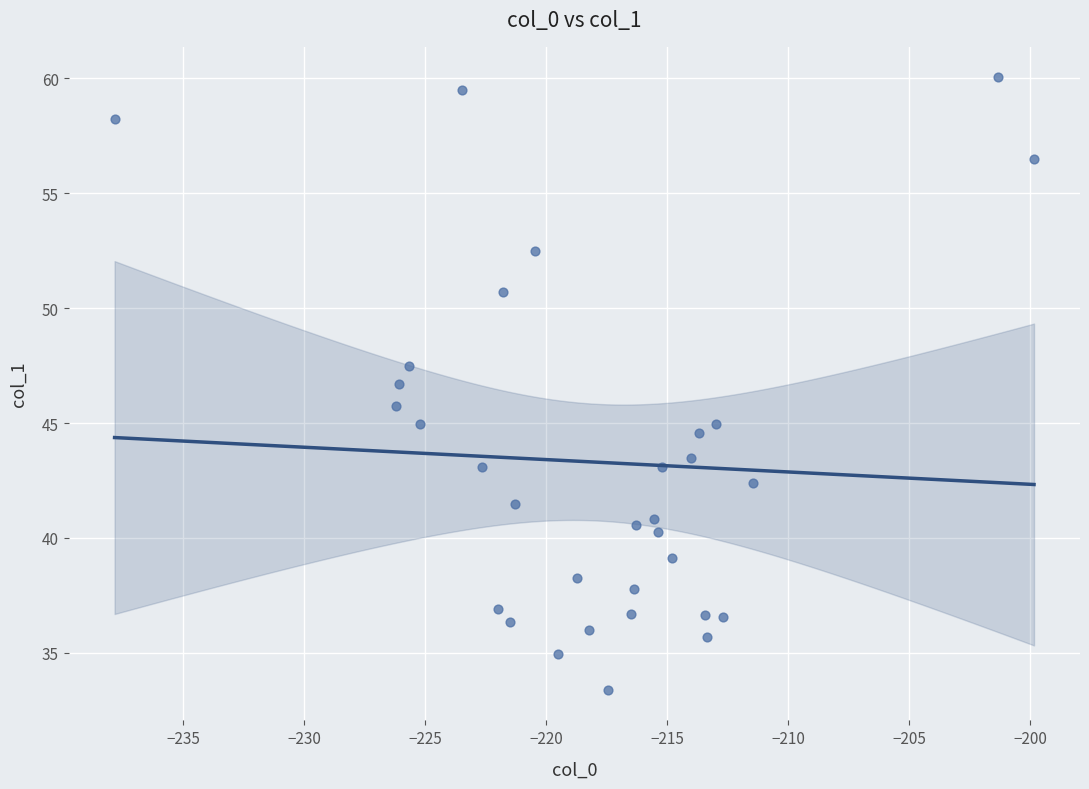

What is the range of X values (max minus min)?

38.0